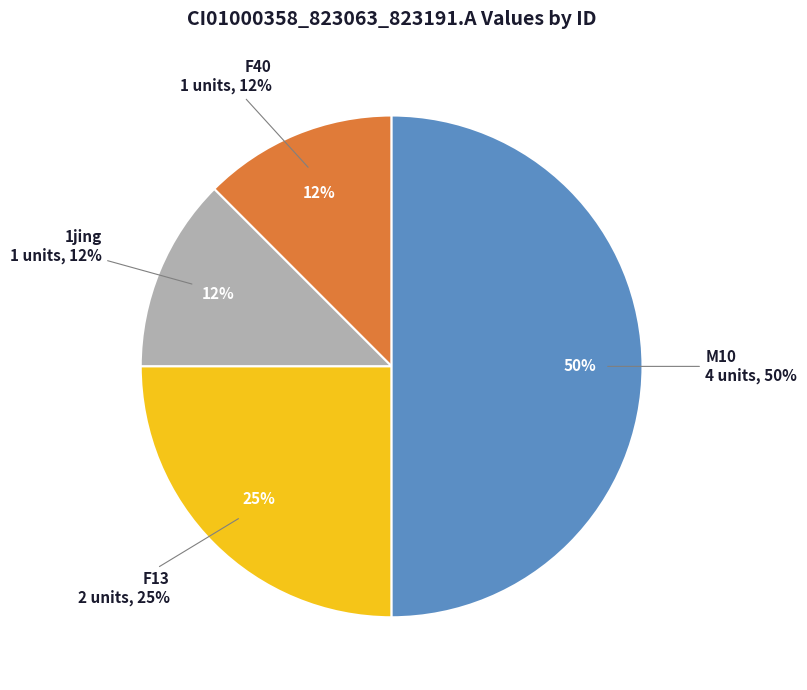

How much of the chart is everything except 2jing?

100.0%